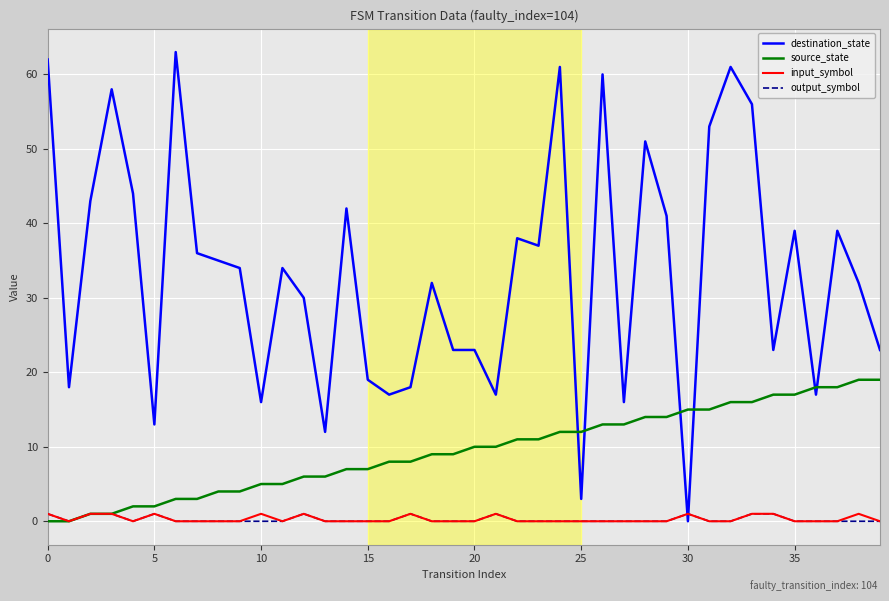

What is the maximum value shown in the chart?

63